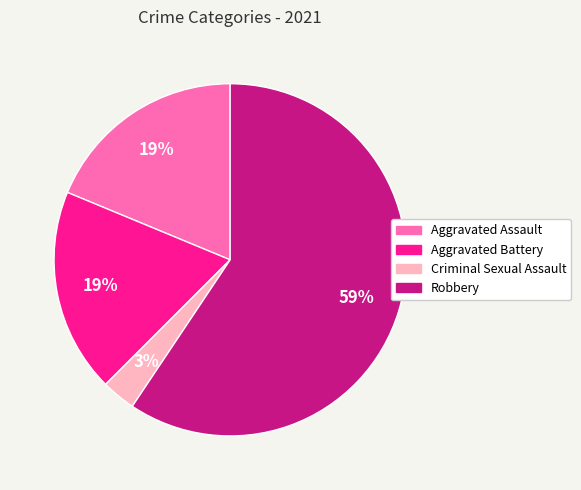

What is the majority slice?

Robbery